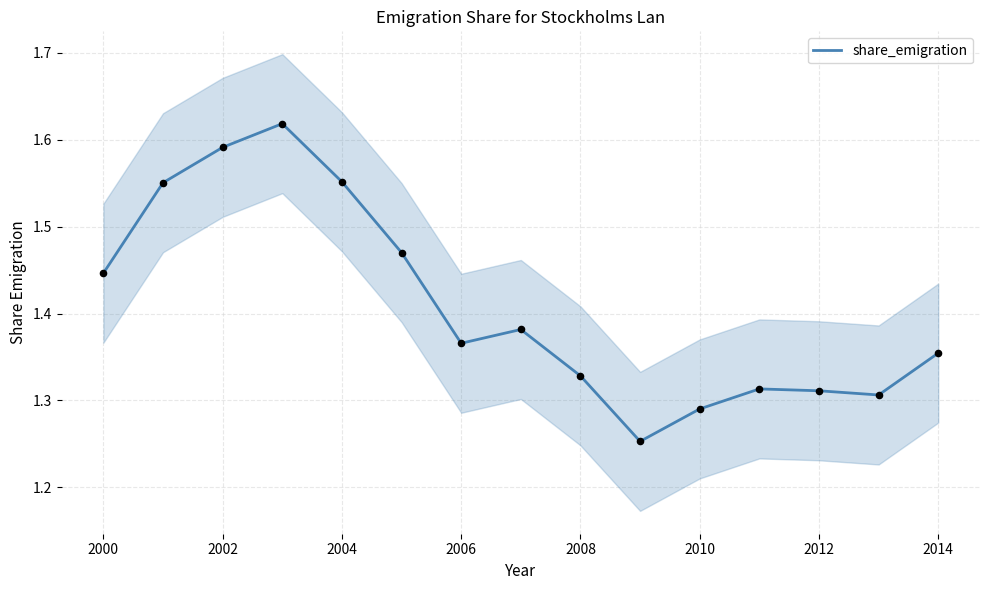

The value of share_emigration at 2008 is 2.2. True or false?

False